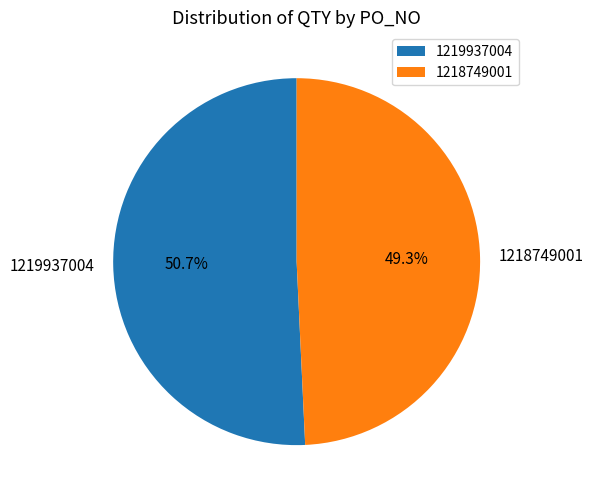

What percentage is the 1218749001 slice, to the nearest percent?

49%